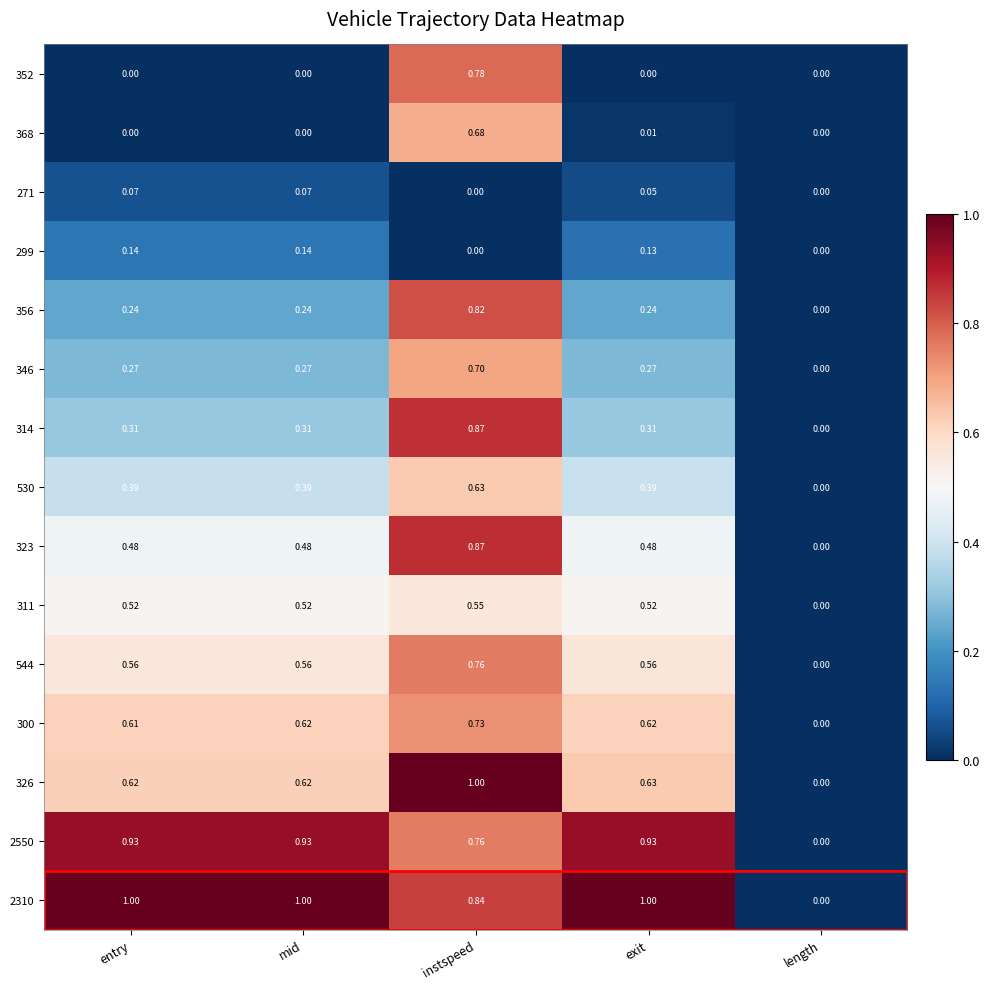

At which label is 356 closest to 0?

length